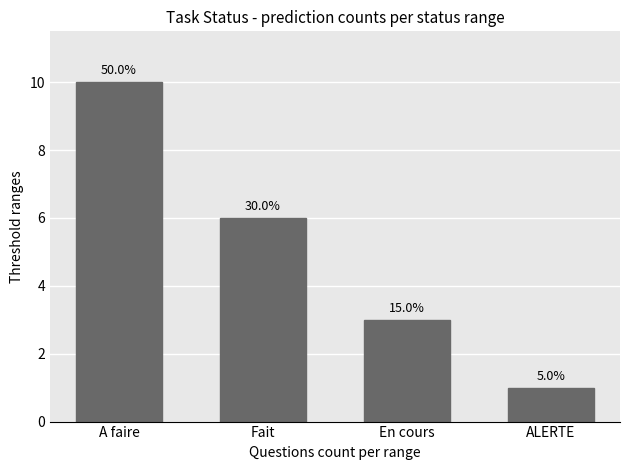

Does the chart contain any negative values?

No